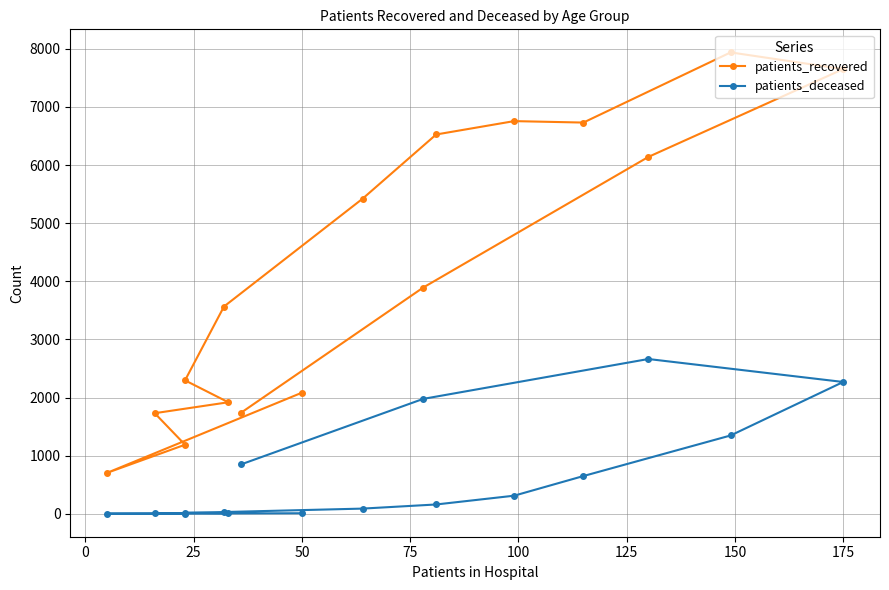

True or false: patients_deceased and patients_recovered intersect in this chart.

False